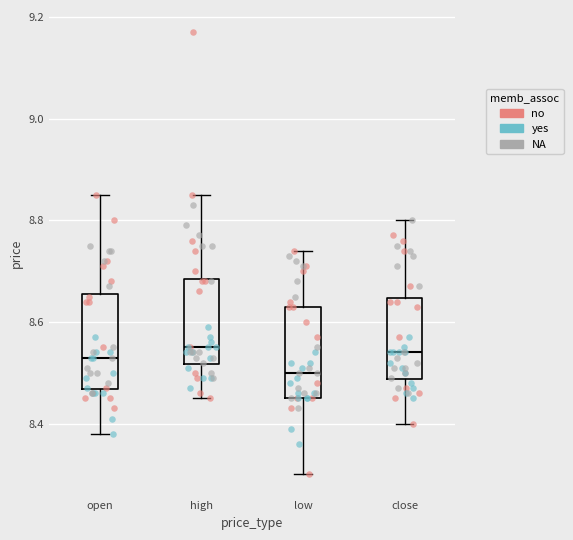

Reading left to right, read every box against the y-axis: the position of its median line, the range the box covers, and the ends of its whiskers. The values are not printed on the chart, so give them approximately, as read against the axis.

open: median 8.54, box 8.46 to 8.66, whiskers 8.38 to 8.86
high: median 8.56, box 8.52 to 8.68, whiskers 8.46 to 8.86
low: median 8.50, box 8.46 to 8.64, whiskers 8.30 to 8.74
close: median 8.54, box 8.48 to 8.64, whiskers 8.40 to 8.80